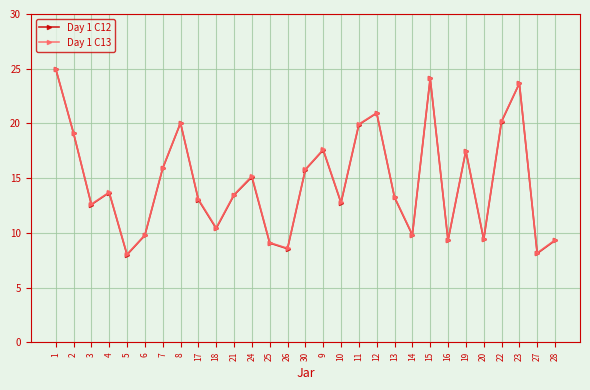

Where is the first local minimum for Day 1 C13?

3